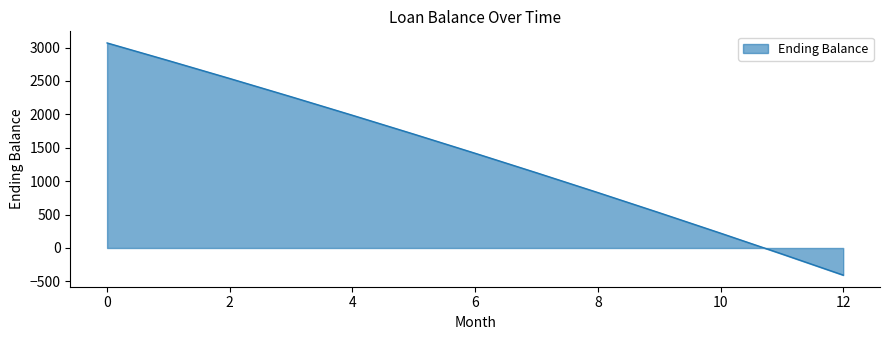

What is the difference between the maximum and minimum values?

3475.3